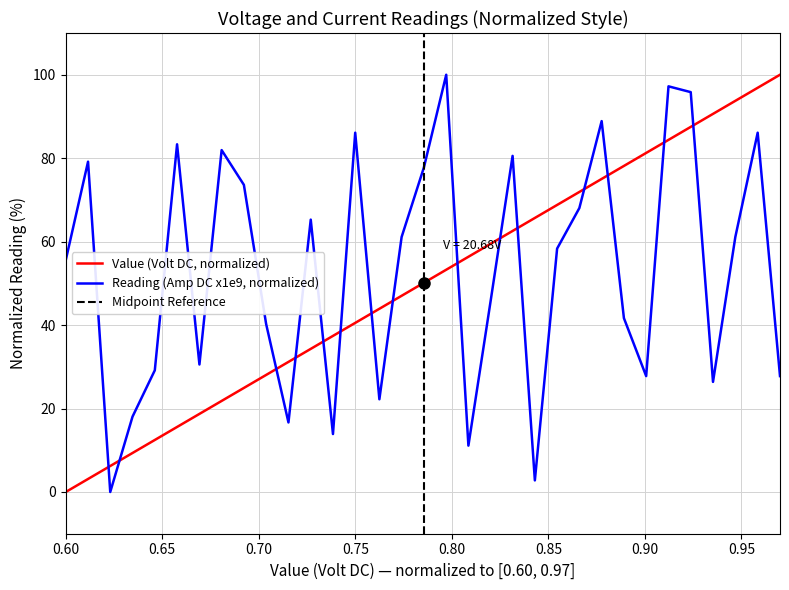

Where do Value (Volt DC) and Reading (Amp DC, x1e9) first cross each other?

2 and 3